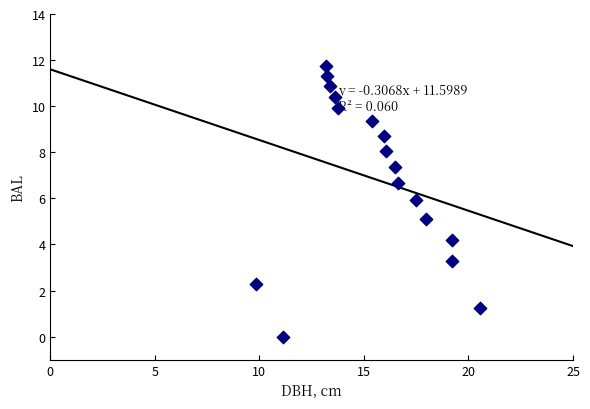

What is the range of X values (max minus min)?

10.7